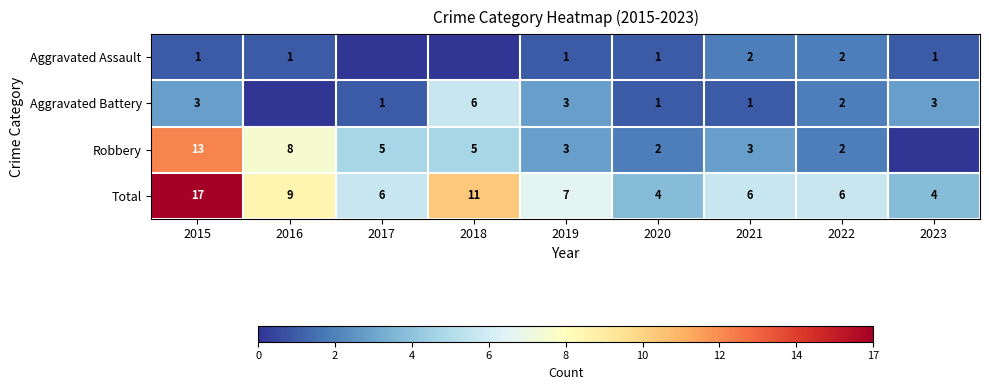

How many categories are shown in the chart?

9